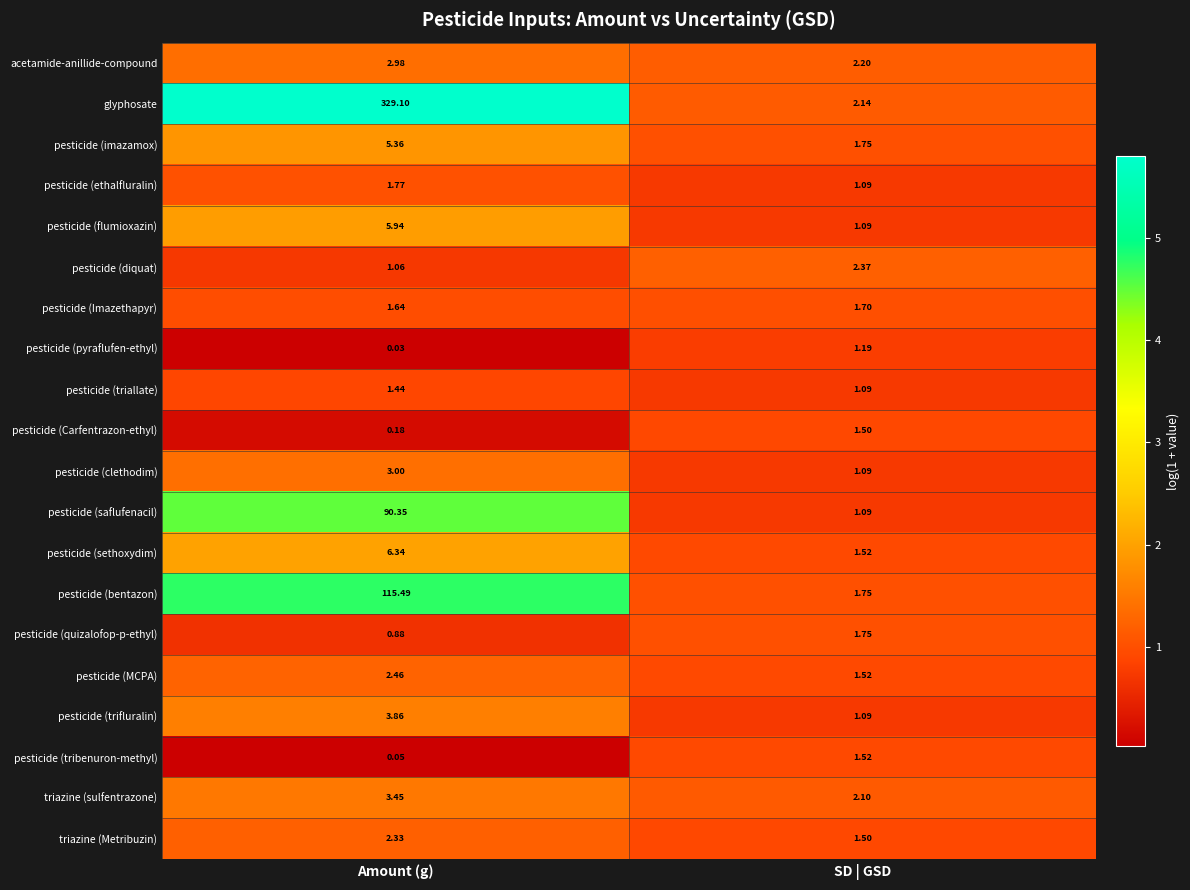

Which category has the highest value across all series?

Amount (g)